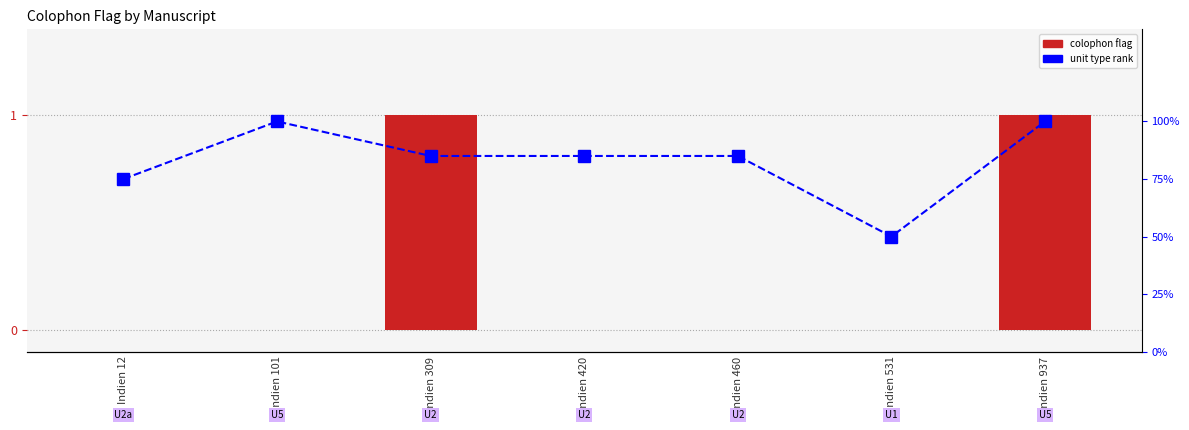

Reading right to left, transcribe all the data shown in this chart.

colophon flag: Indien 937=1.0	Indien 531=0.0	Indien 460=0.0	Indien 420=0.0	Indien 309=1.0	Indien 101=0.0	Indien 12=0.0
unit type rank: Indien 937=1.0	Indien 531=0.5	Indien 460=0.8	Indien 420=0.8	Indien 309=0.8	Indien 101=1.0	Indien 12=0.8